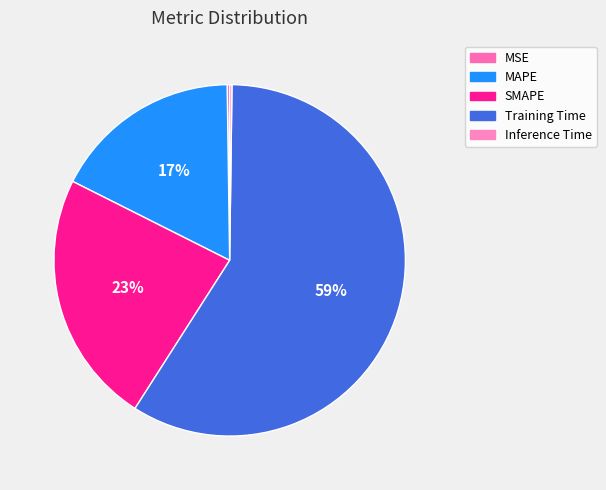

How many segments does this pie chart have?

5